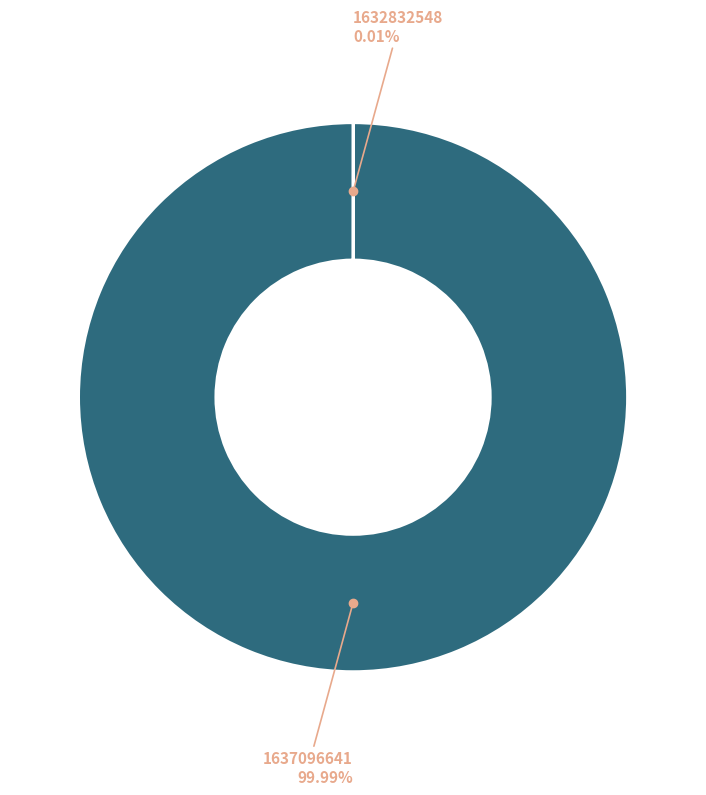

Is there any slice that represents more than half of the pie?

Yes